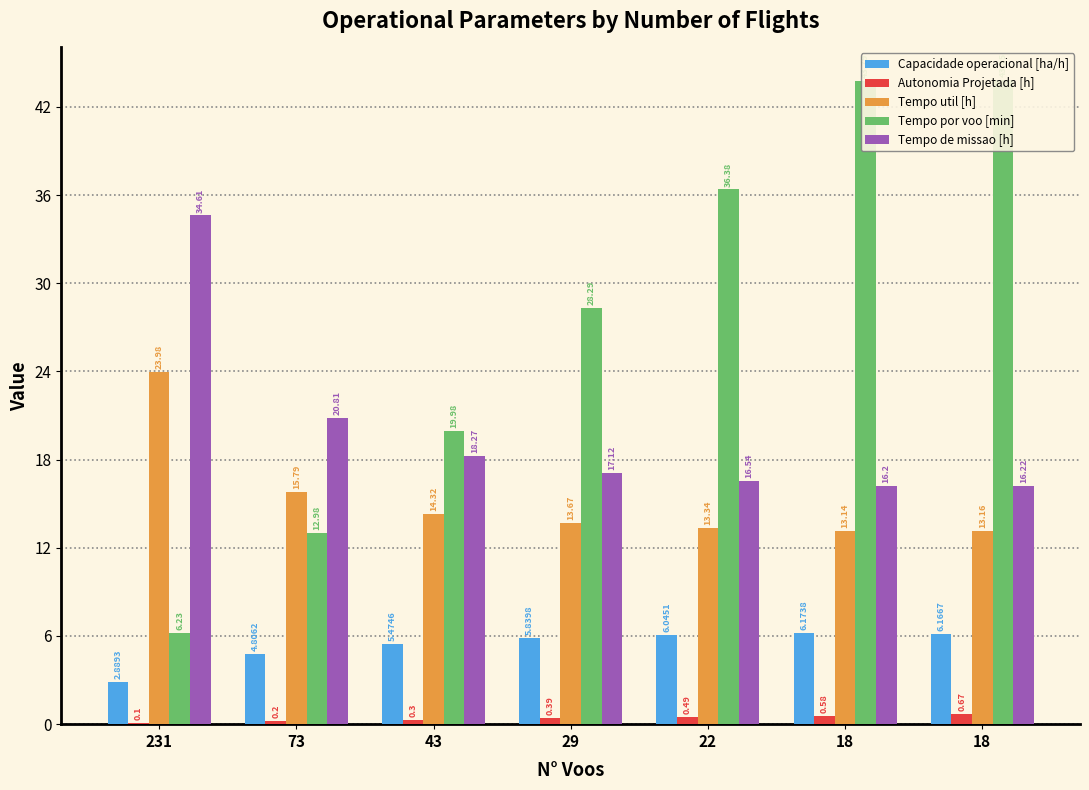

What is the value of the Tempo de missao [h] bar at the 6th from the left?

16.2